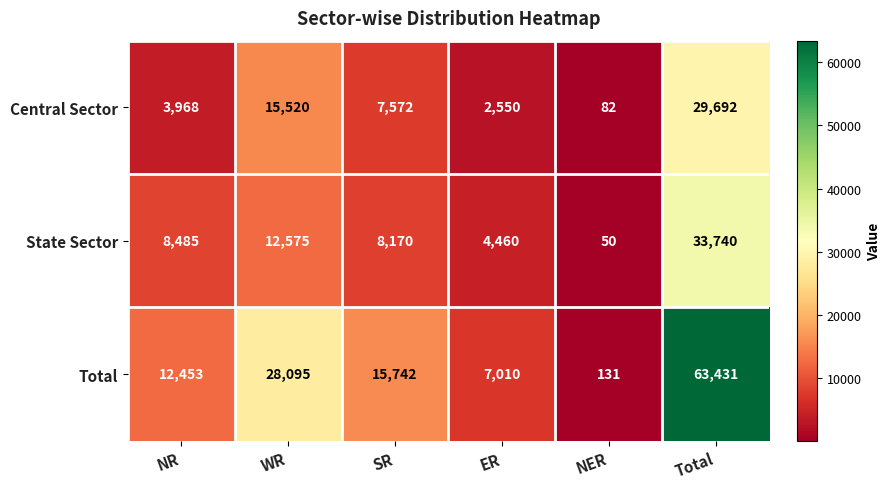

What is the greatest value displayed?

63431